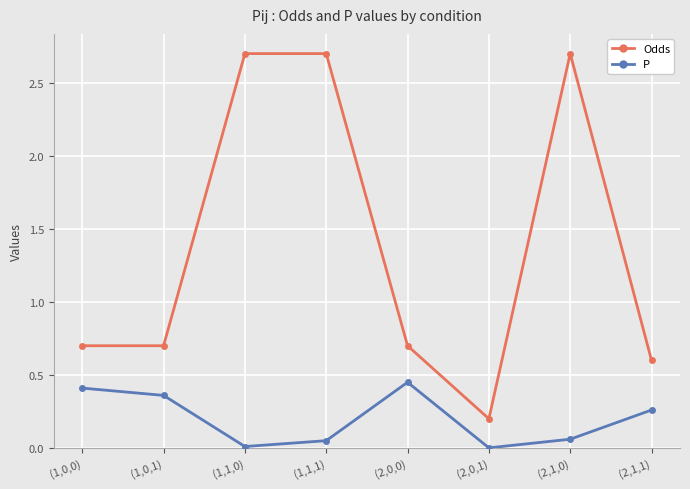

What are all the series names shown in the legend?

Odds, P